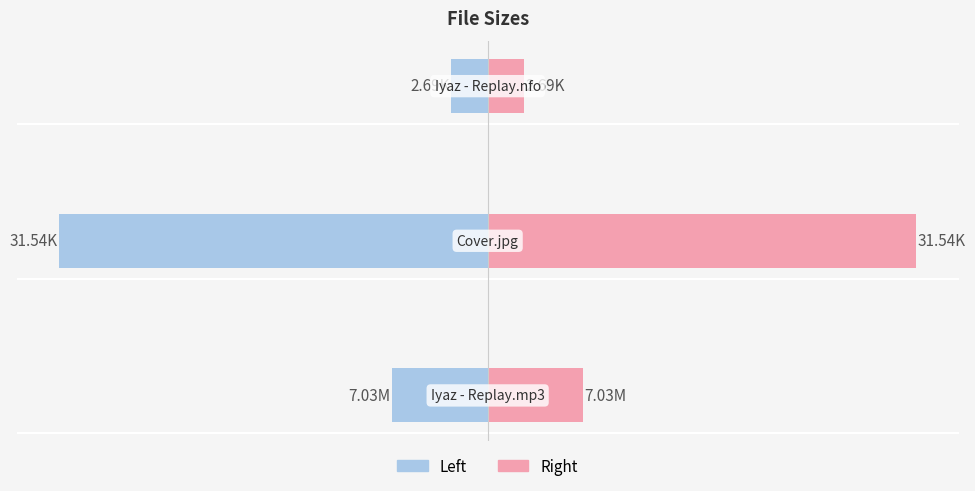

Between −40 and −20, which is larger?

−20